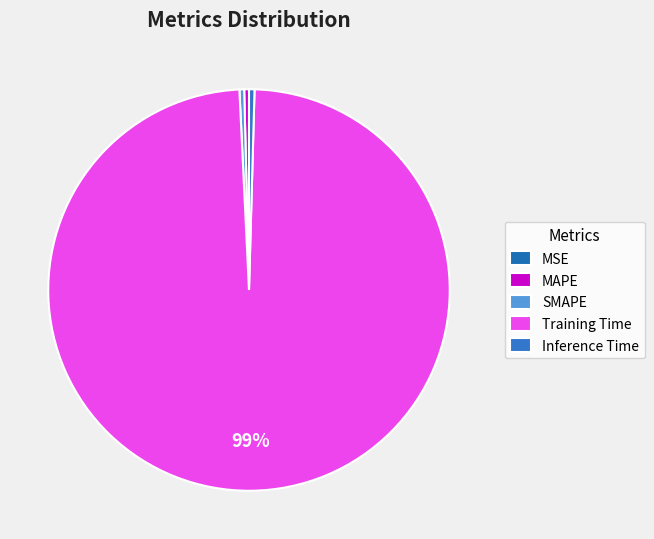

To the nearest percent, what is the combined percentage of Training Time and Inference Time?

99%